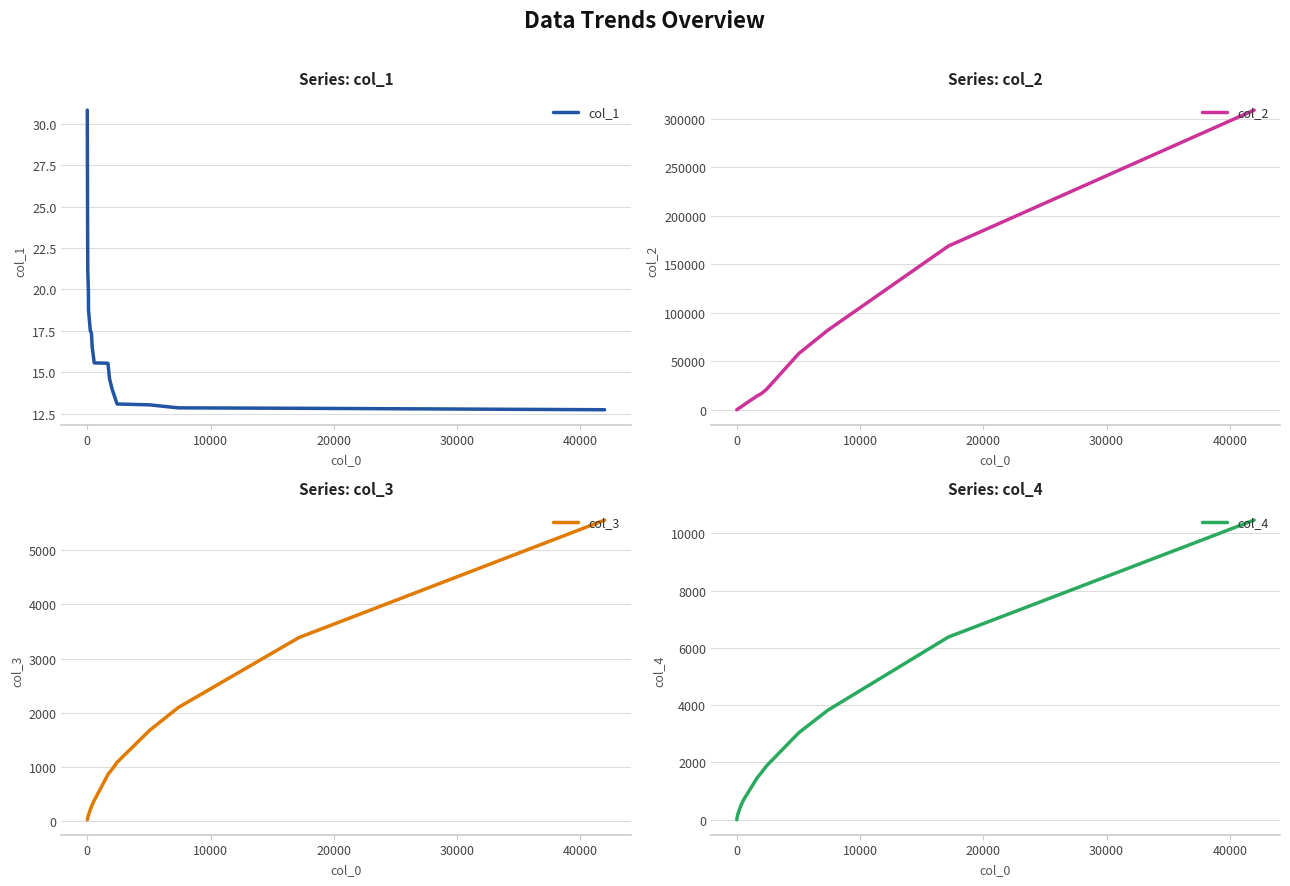

True or false: col_3 and col_2 intersect in this chart.

False